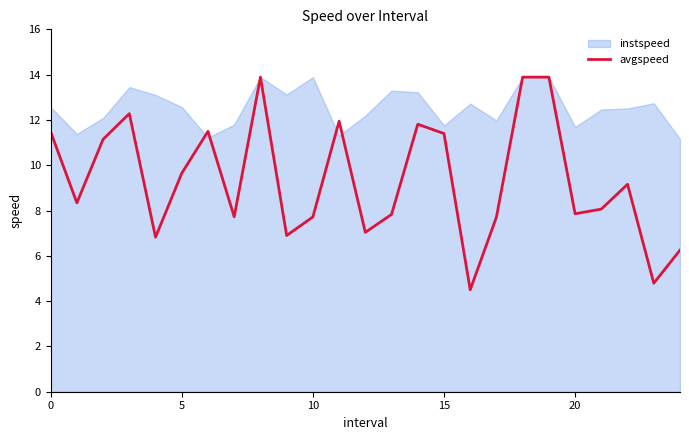

Reading left to right, extract all data points from this chart.

11.5	8.3	11.1	12.3	6.8	9.6	11.5	7.7	13.9	6.9	7.7	11.9	7.0	7.8	11.8	11.4	4.5	7.7	13.9	13.9	7.9	8.1	9.2	4.8	6.3